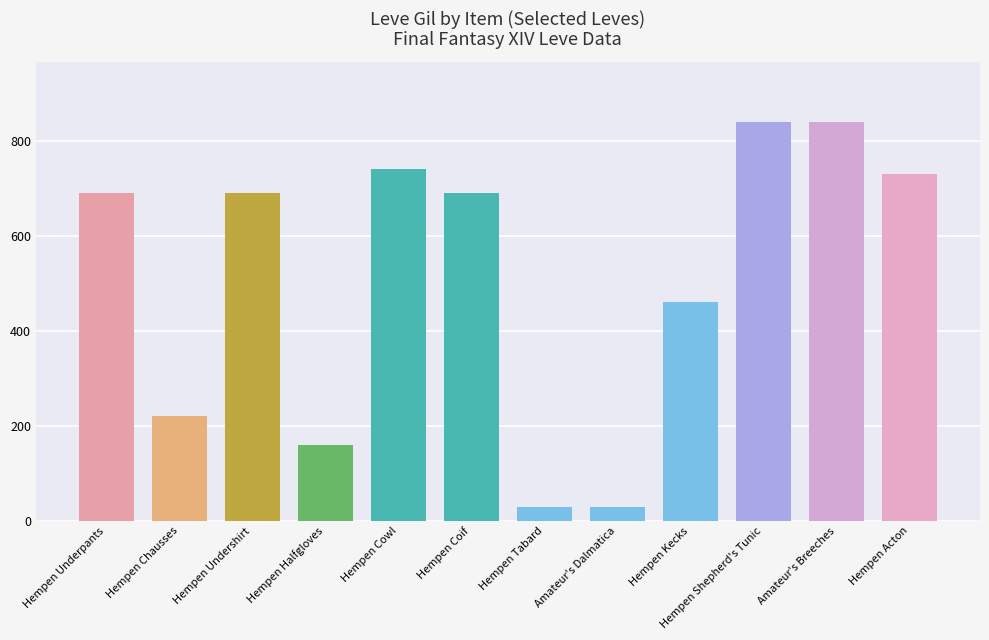

What is the difference between the maximum and minimum values?

810